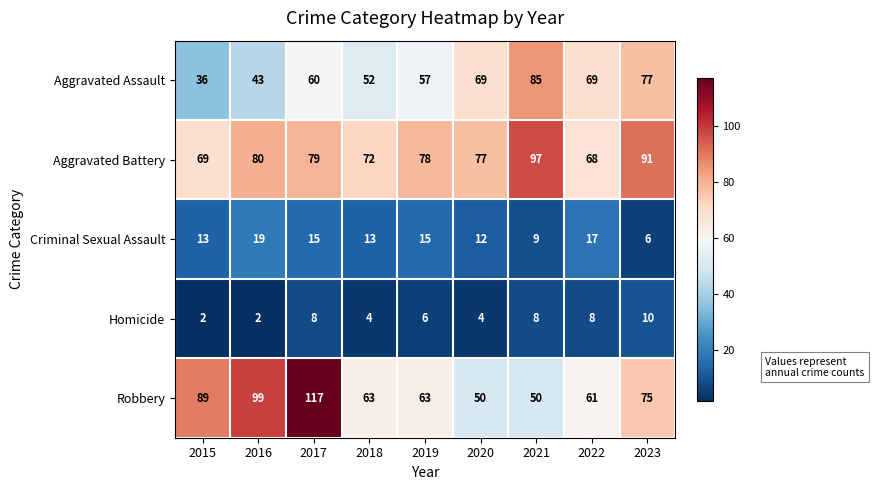

What is the difference between the maximum and minimum values in the Aggravated Battery series?

29